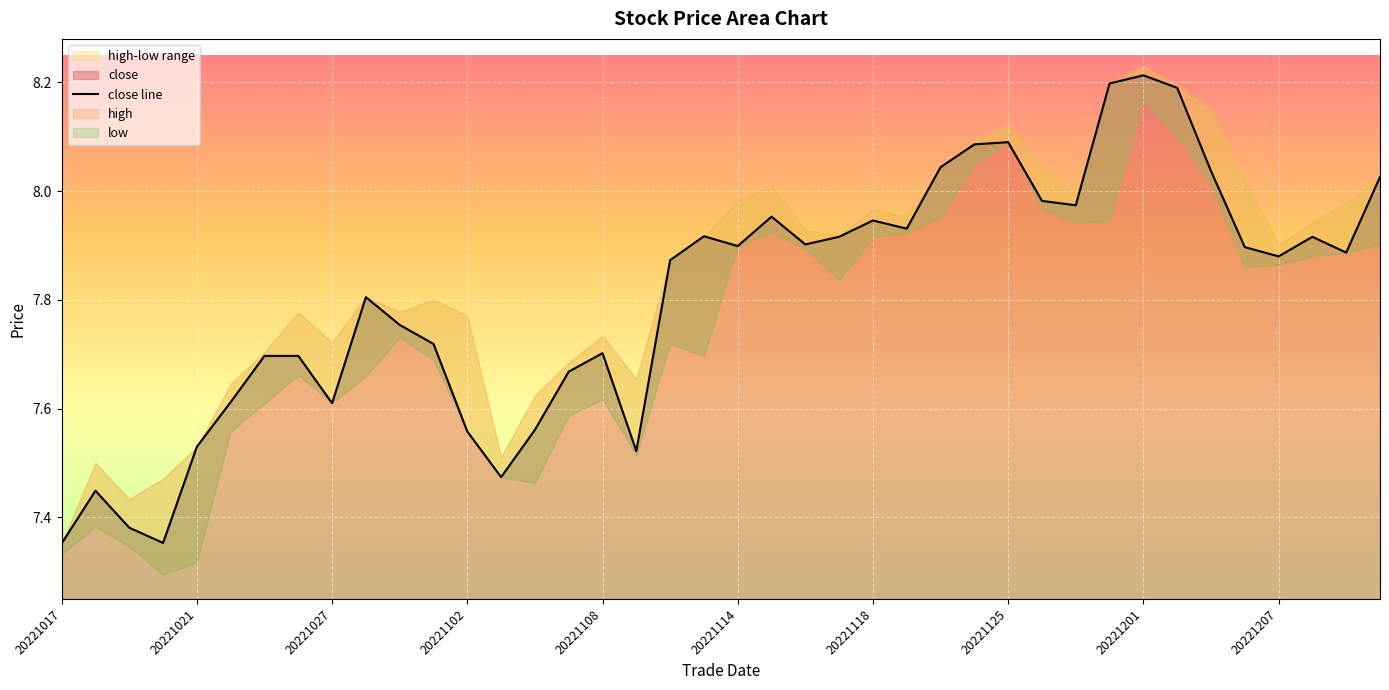

The close series shows 5.0 at 20221118. True or false?

False